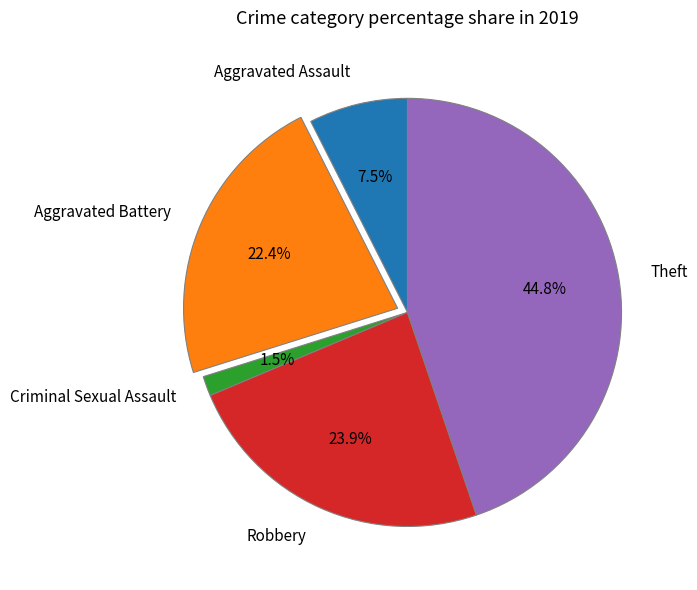

What is the smallest slice in the pie chart?

Criminal Sexual Assault